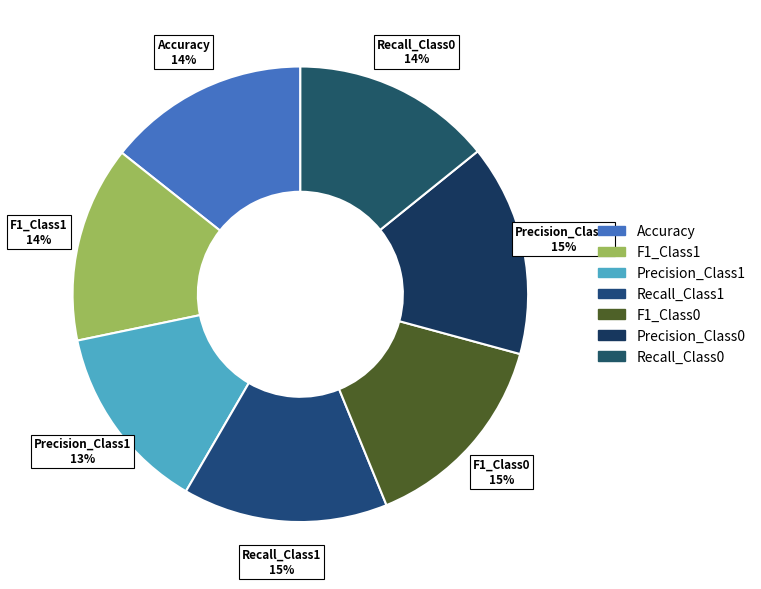

How many segments does this pie chart have?

7